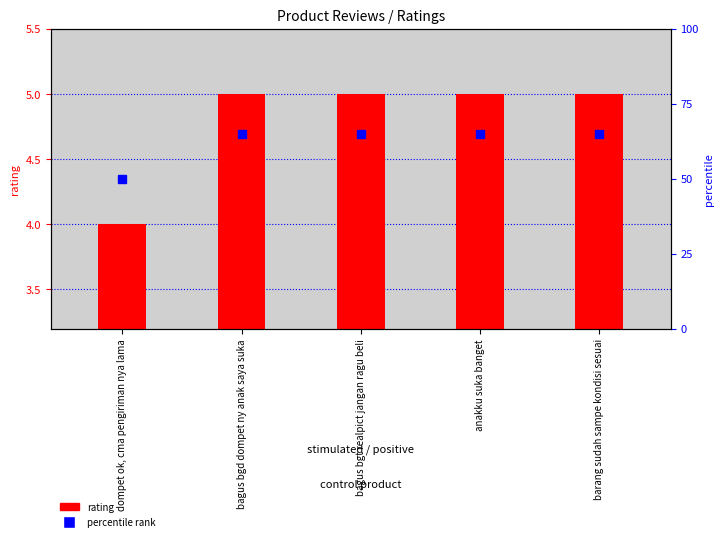

What is the label of the 4th bar from the left?

anakku suka banget